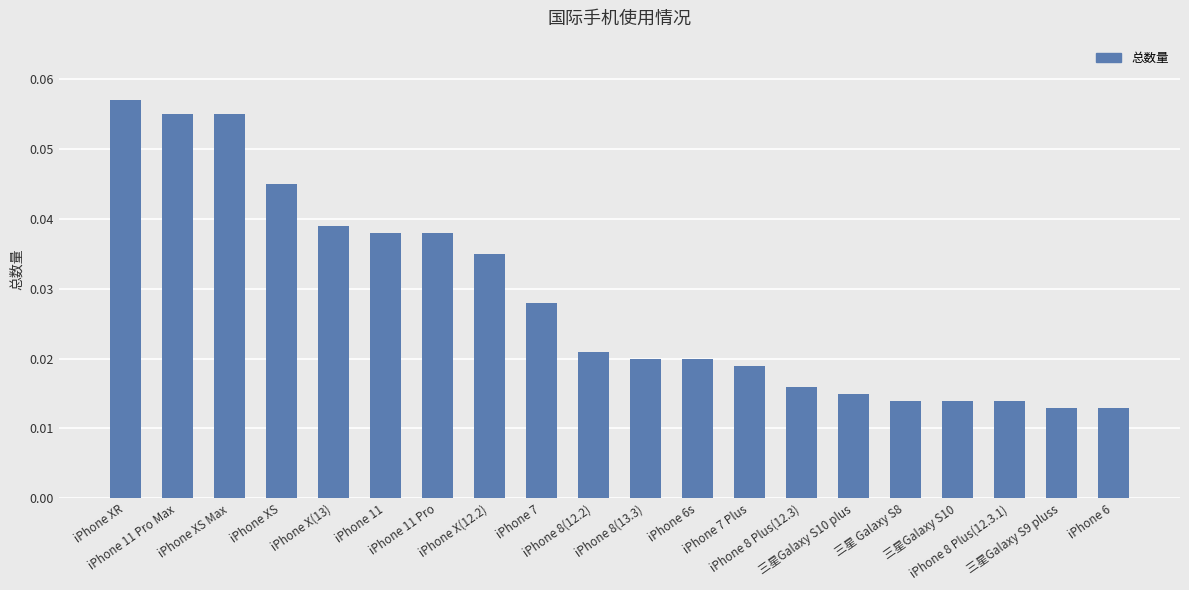

Count the number of data series in this chart.

1